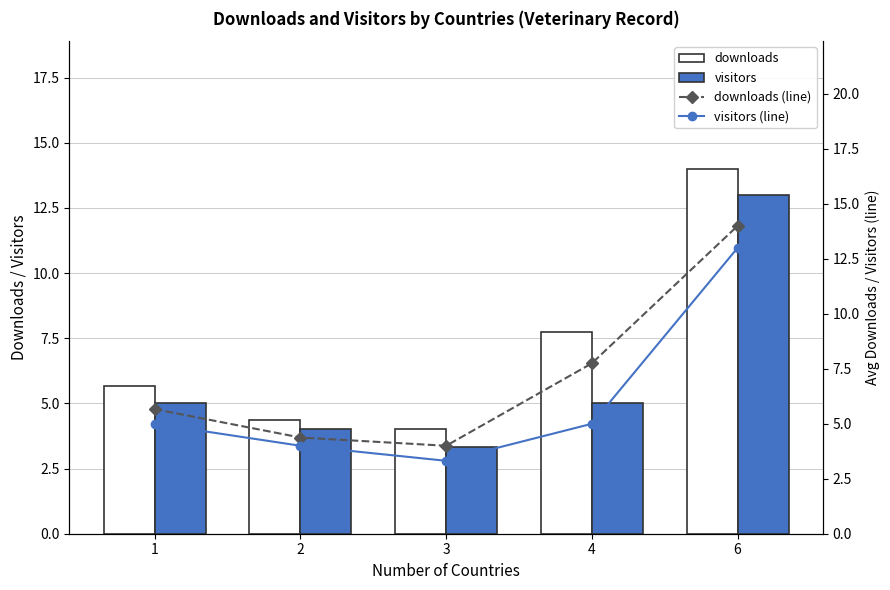

Reading left to right, transcribe all the data shown in this chart.

downloads: 1=5.7	2=4.4	3=4.0	4=7.8	6=14.0
visitors: 1=5.0	2=4.0	3=3.3	4=5.0	6=13.0
downloads (line): 1=5.7	2=4.4	3=4.0	4=7.8	6=14.0
visitors (line): 1=5.0	2=4.0	3=3.3	4=5.0	6=13.0